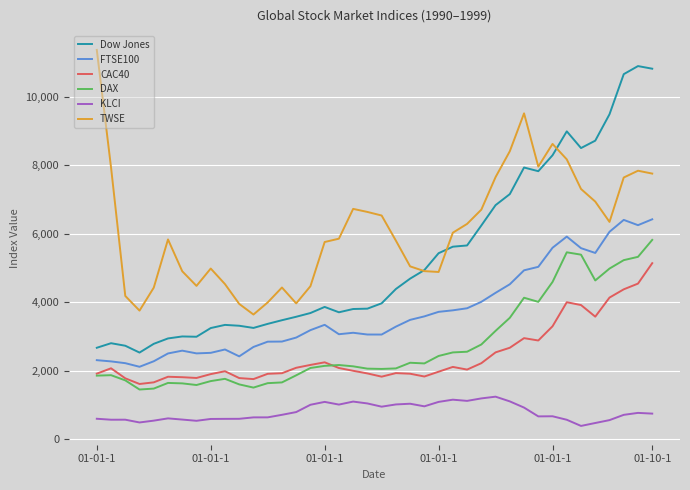

How many lines are shown in the chart?

6